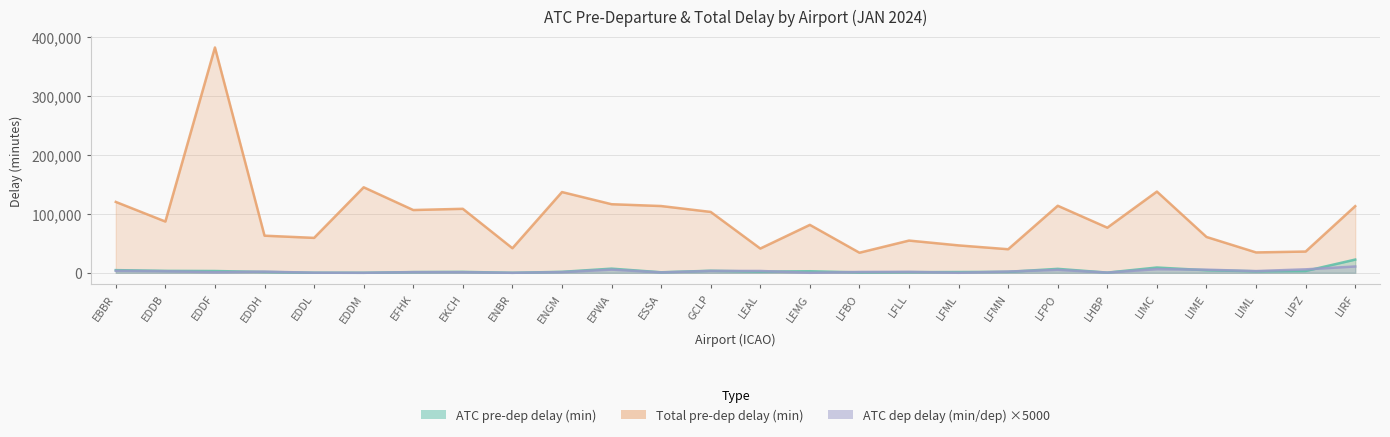

What is the spread (max minus min) of values at EPWA?

110865.0